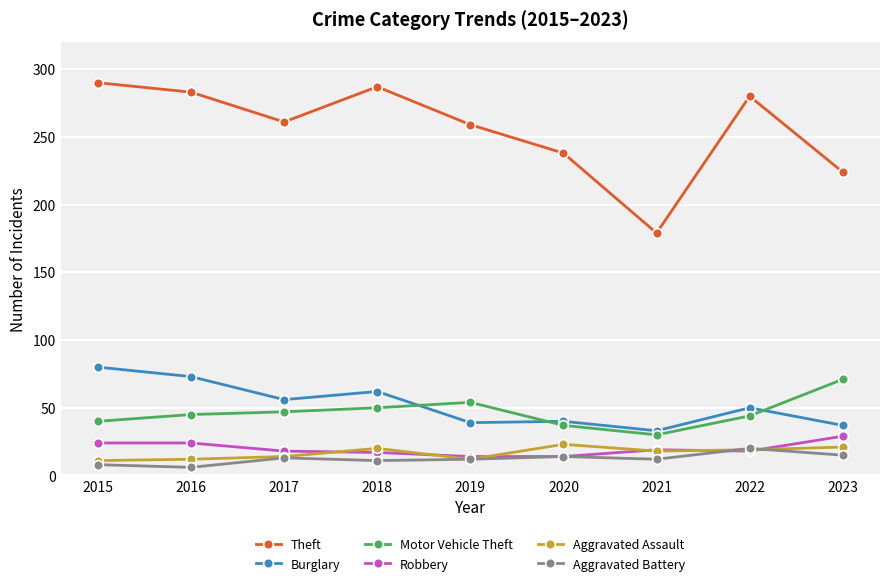

What is the value of the Aggravated Battery point at the 1st from the left?

8